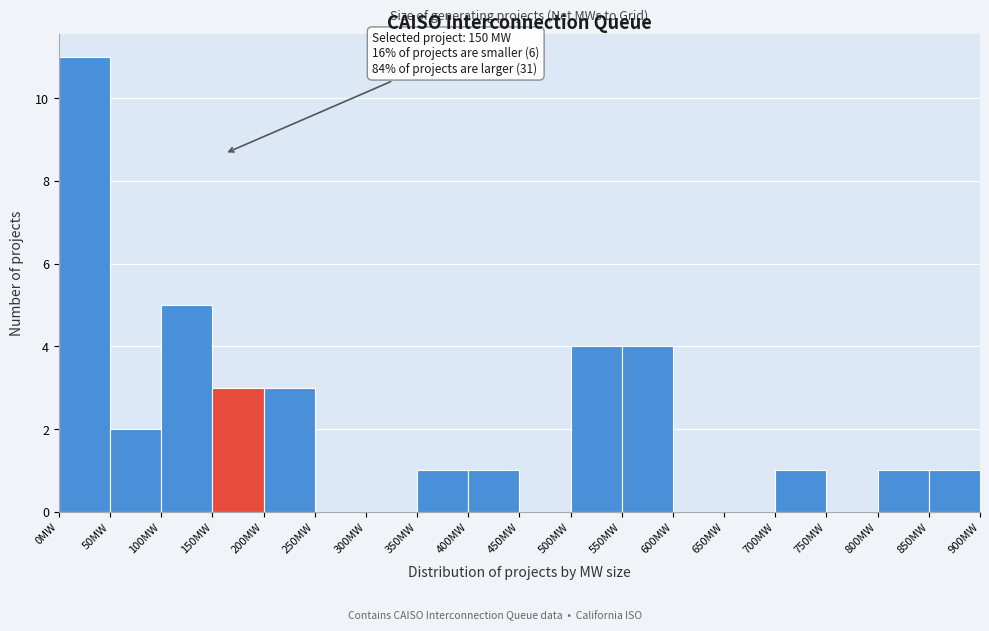

Which range on the x-axis has the tallest bar?

0 to 50